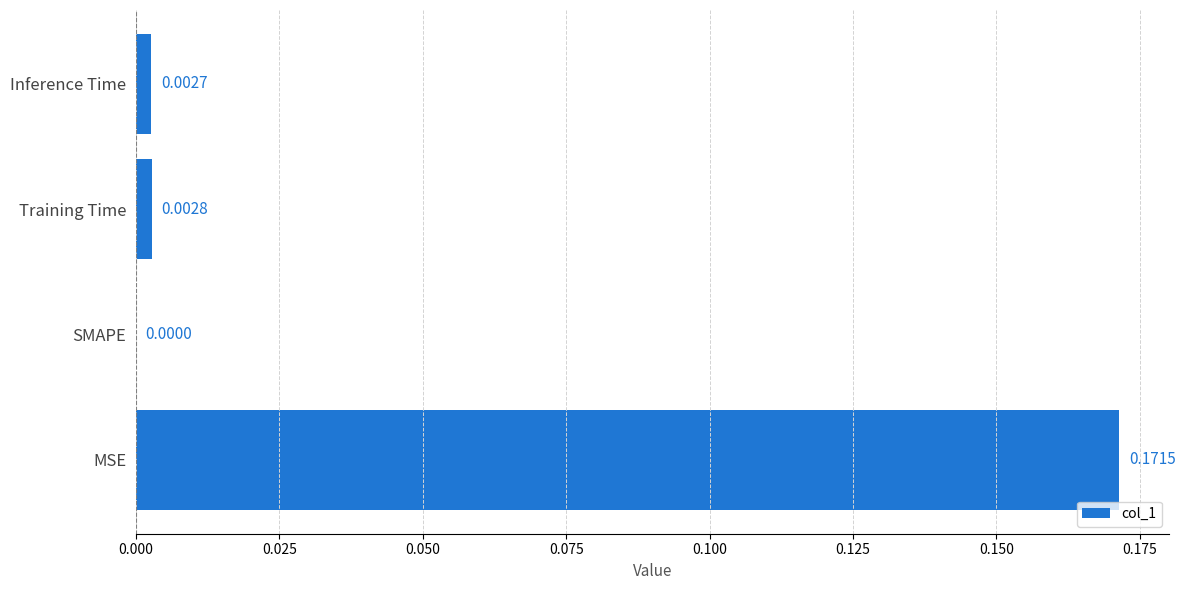

Where is the data nearest to the value 0?

SMAPE